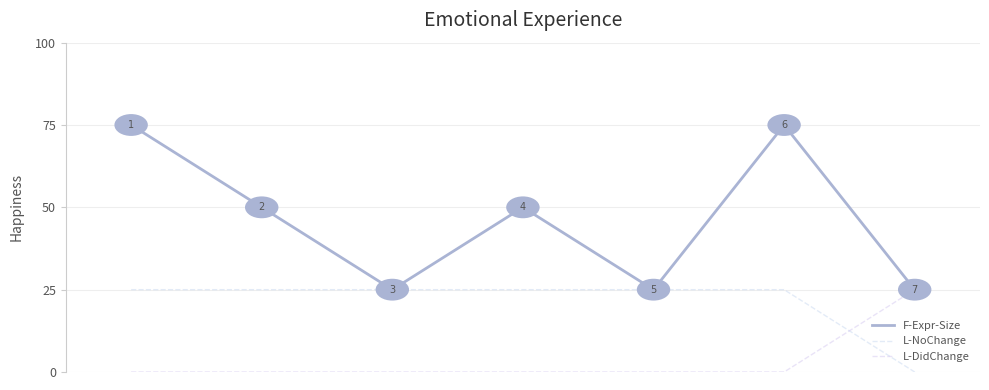

Does the chart have visible grid lines?

Yes